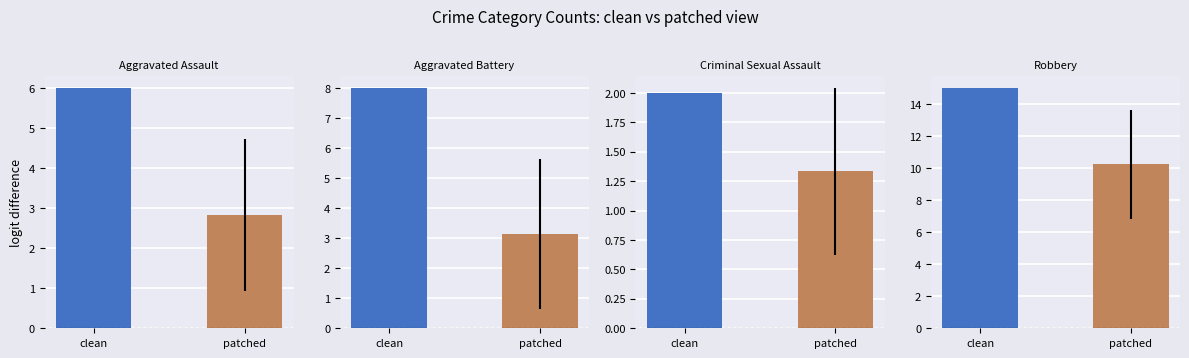

True or false: Aggravated Assault has a value of 4.9 at patched.

False